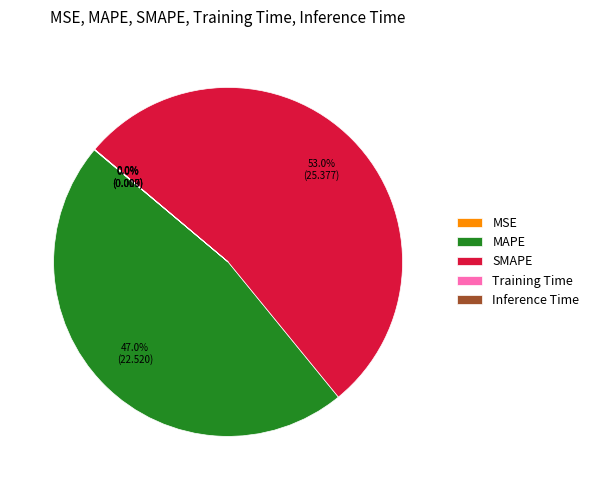

What is the largest slice in the pie chart?

SMAPE